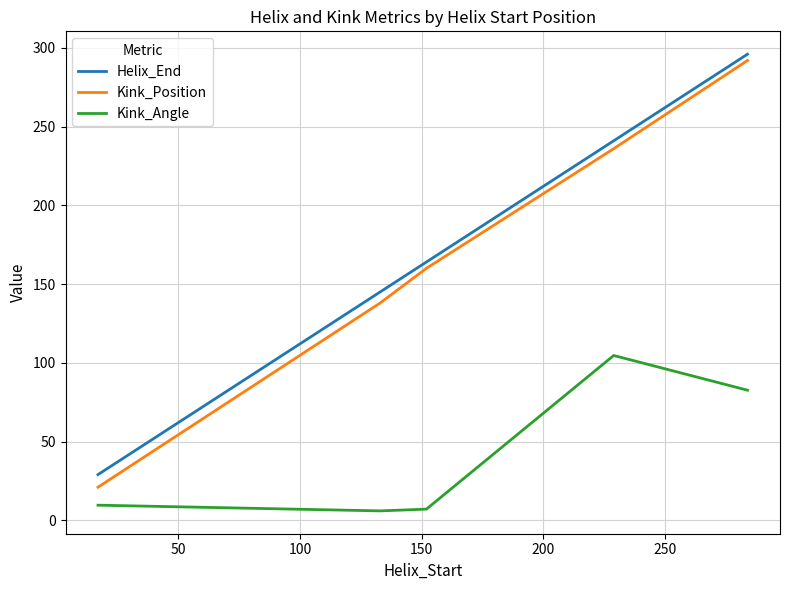

Does the chart have visible grid lines?

Yes